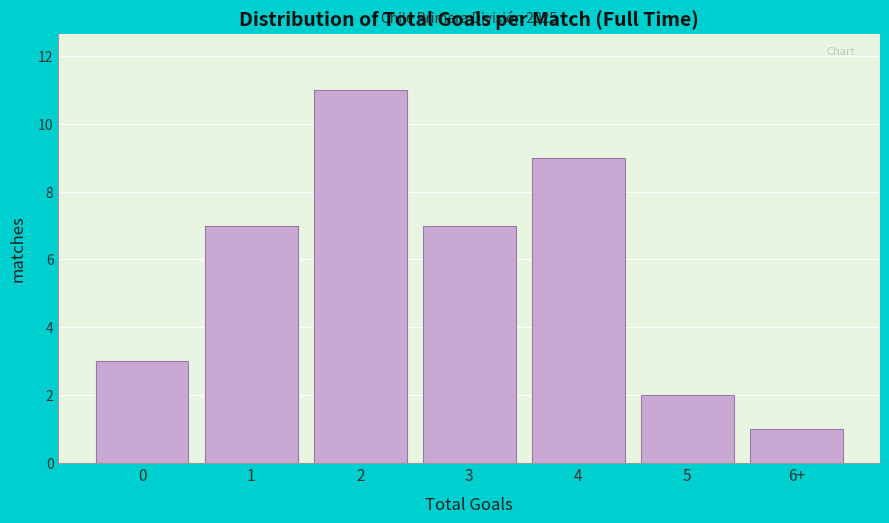

Reading left to right, what are all the values shown in this chart?

0=3	1=7	2=11	3=7	4=9	5=2	6+=1